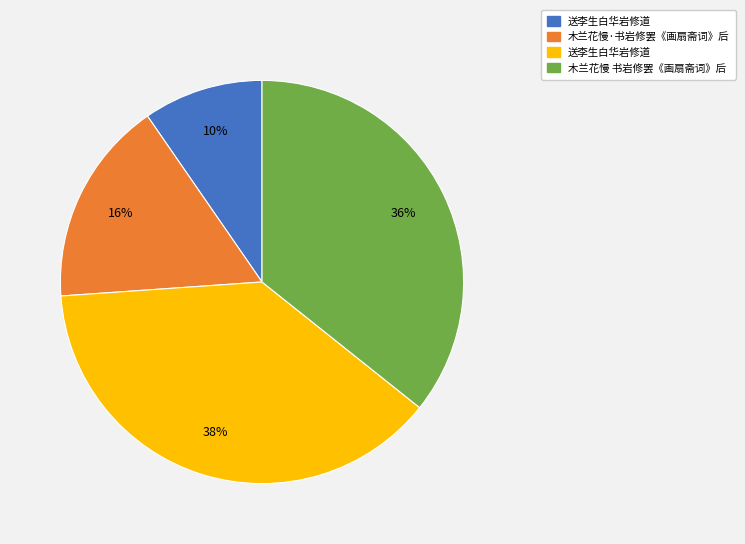

Is there any slice that represents more than half of the pie?

No